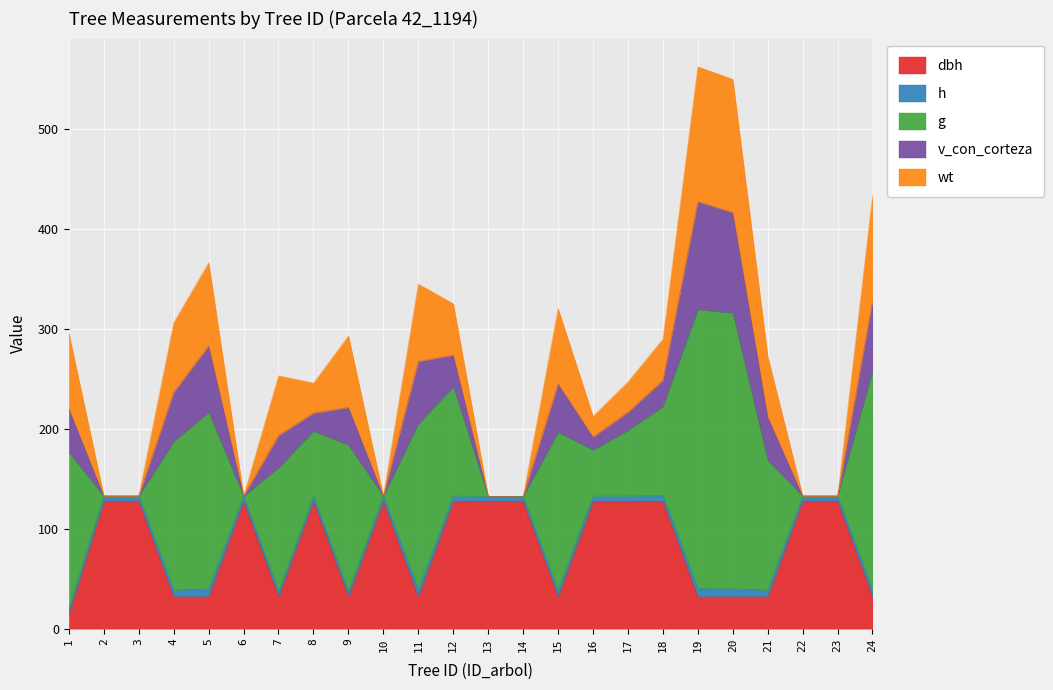

The value of dbh at 14 is 127.3. True or false?

True